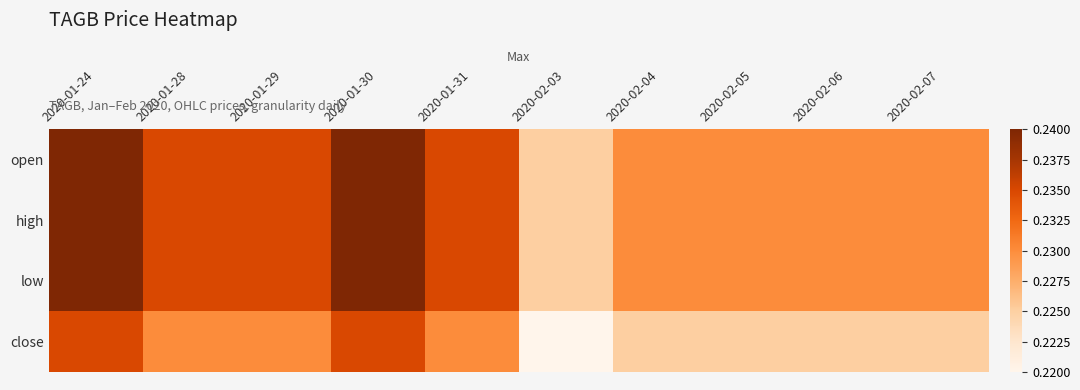

What is the maximum value shown in the chart?

0.2